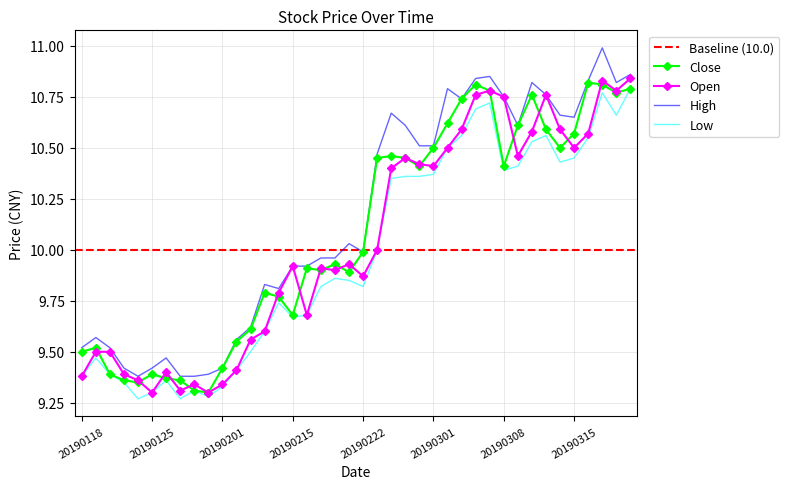

What is the average value of the close series?

10.1